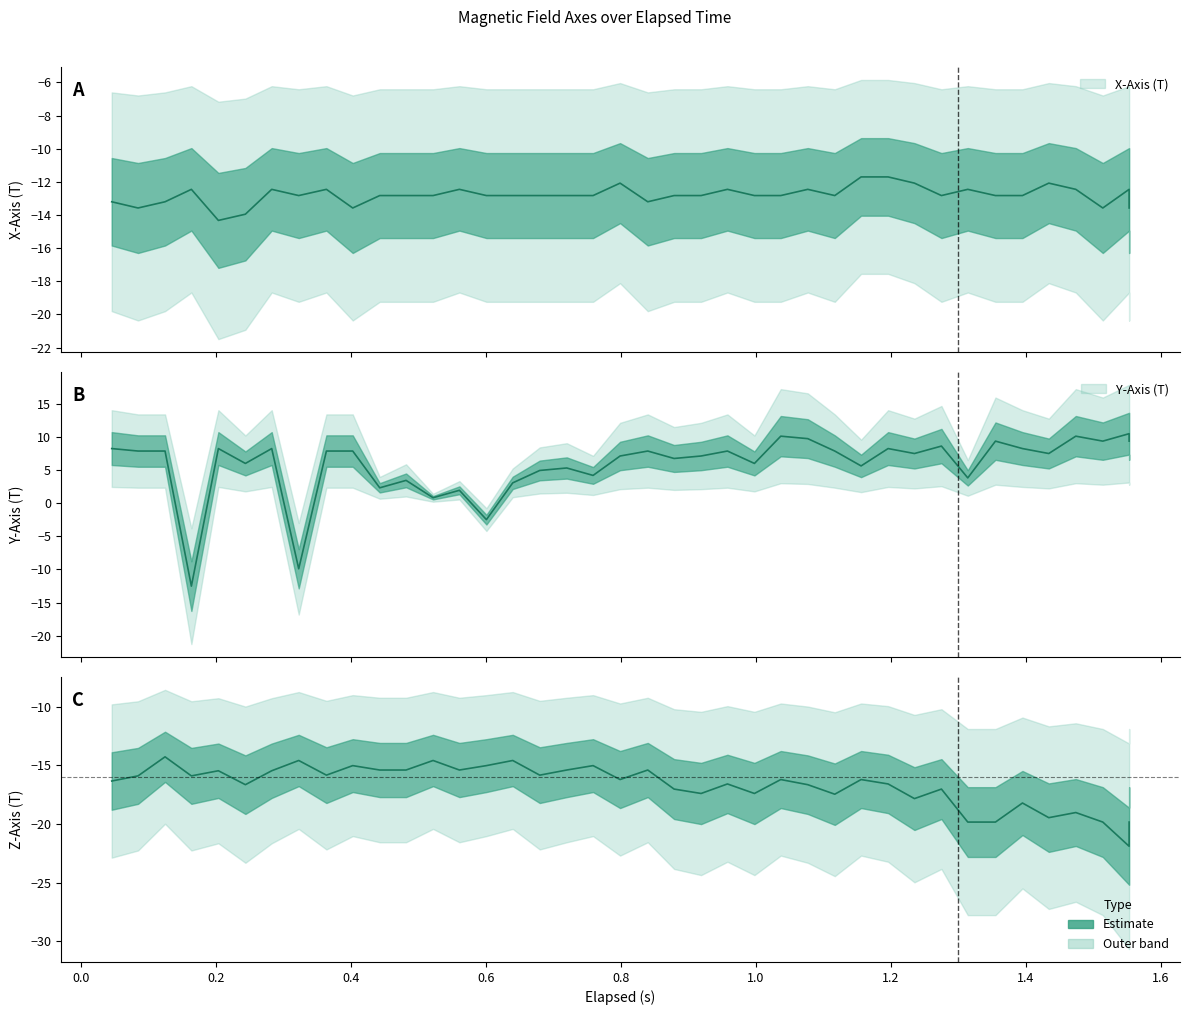

The chart shows a value of -21.0 at 1.2. True or false?

False